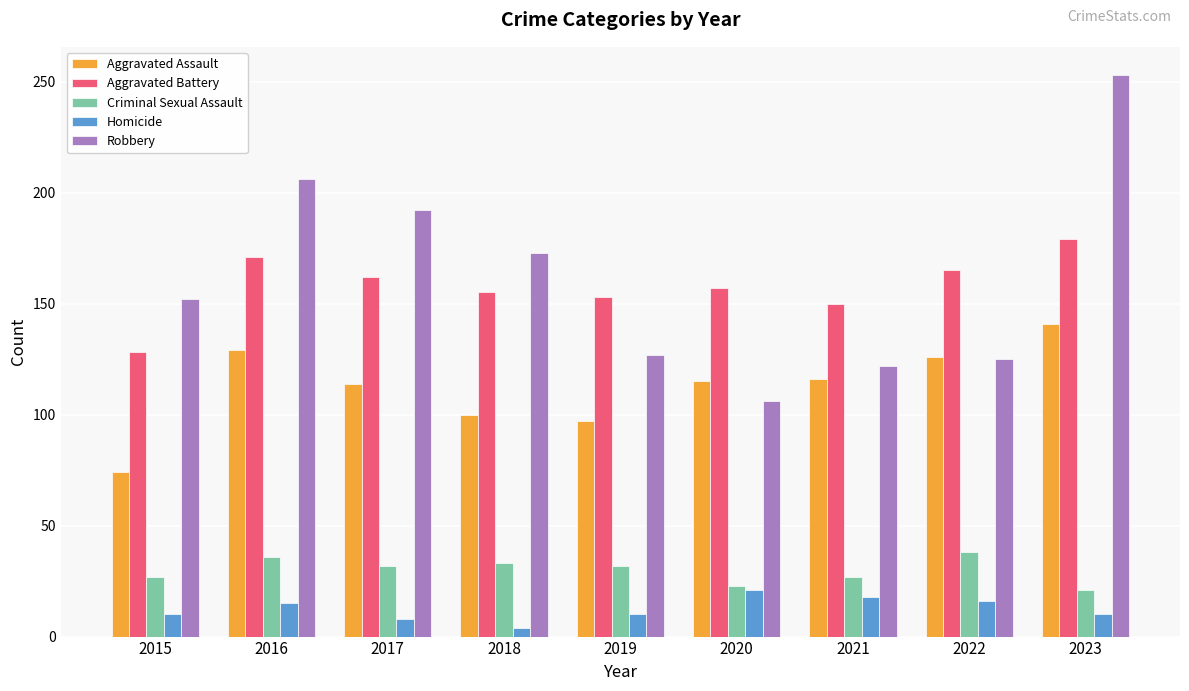

Does the chart contain stacked bars?

No